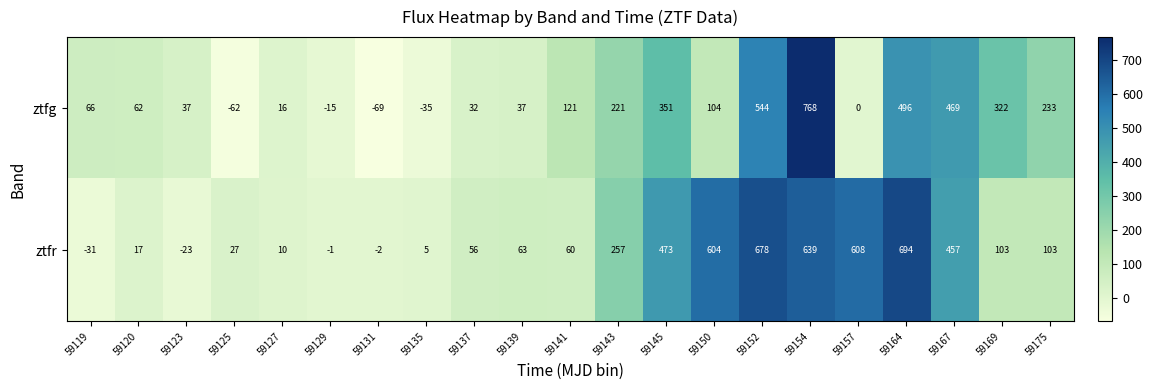

Is it true that ztfr equals 10 at 59127?

True